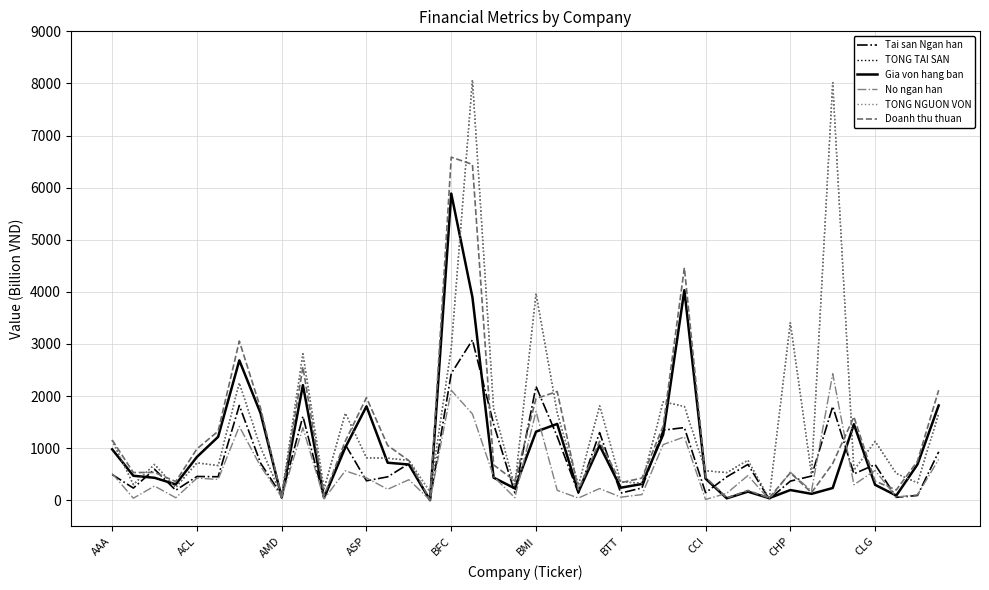

Does the chart display data point markers on the line(s)?

No